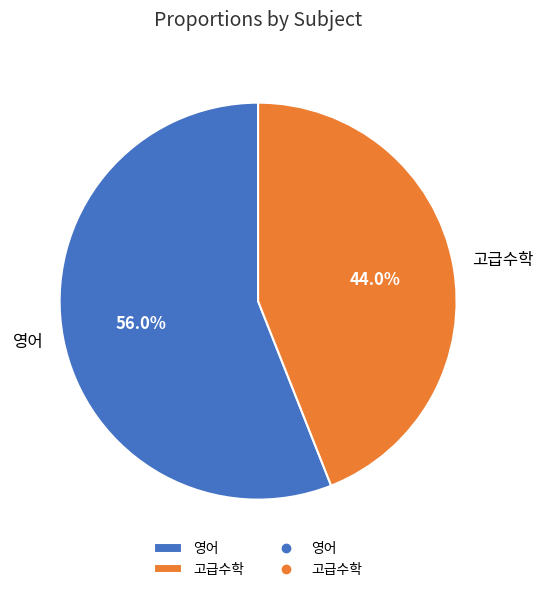

What percentage is the 영어 slice, to the nearest percent?

56%